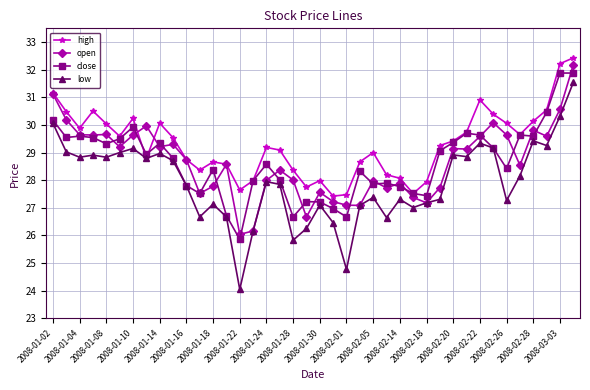

List the series in order of their peak value, lowest first.

low, close, open, high